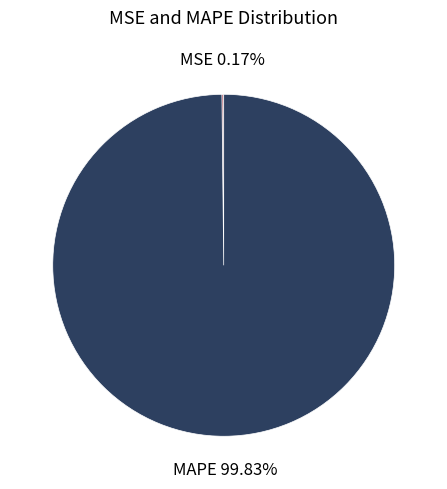

Which slice is the largest?

MAPE